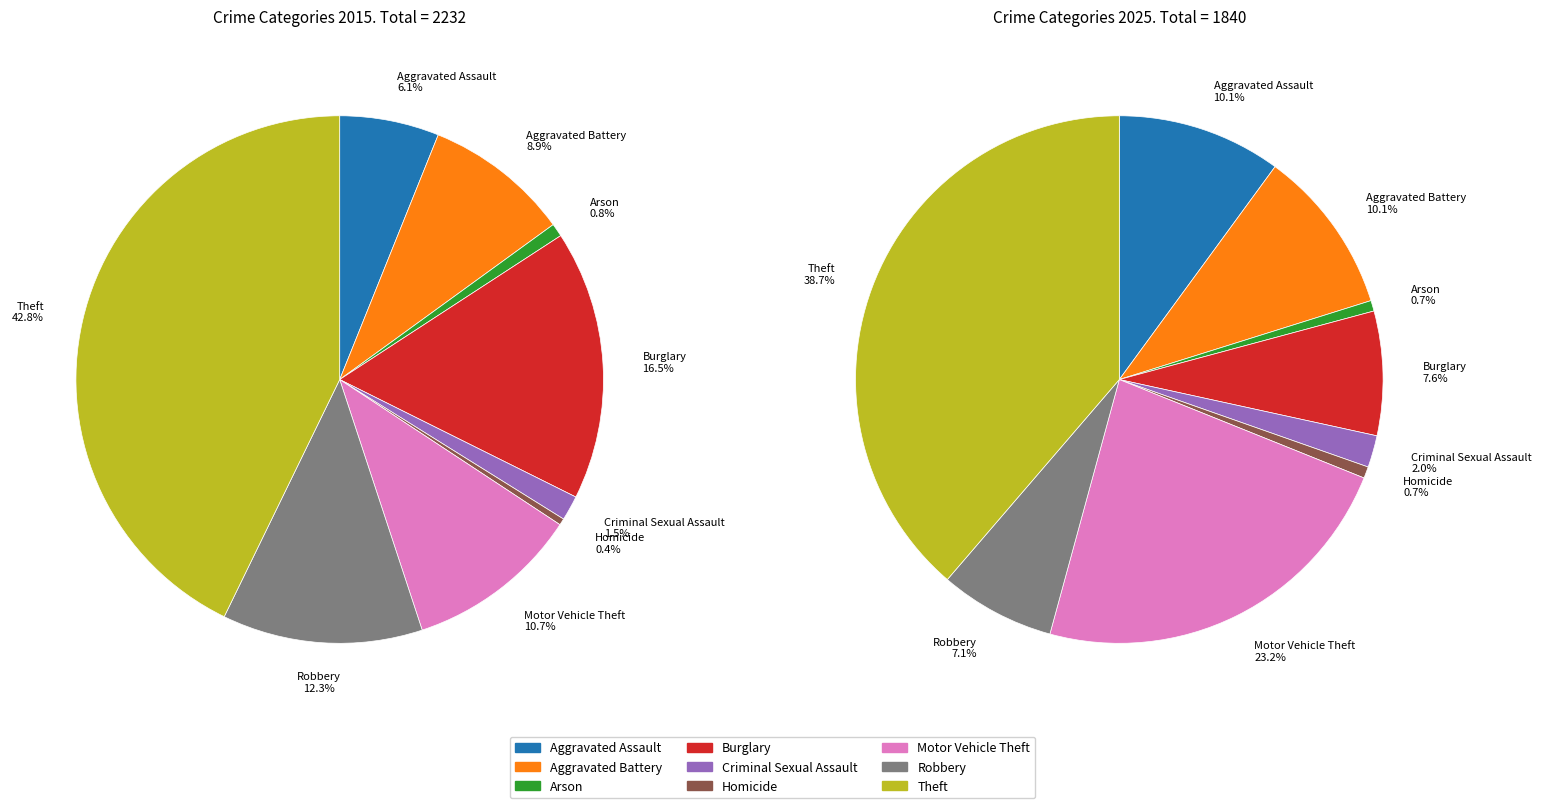

How many segments does this pie chart have?

9